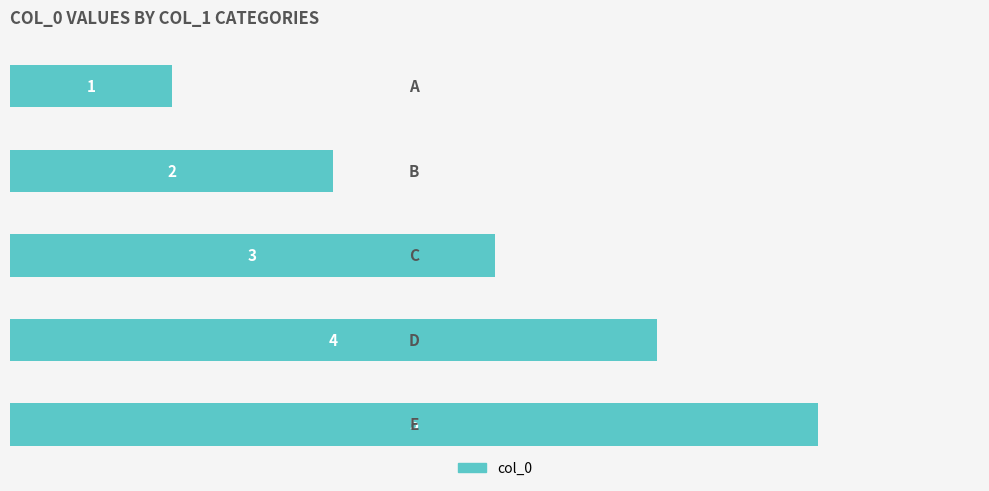

What is the maximum value shown in the chart?

5